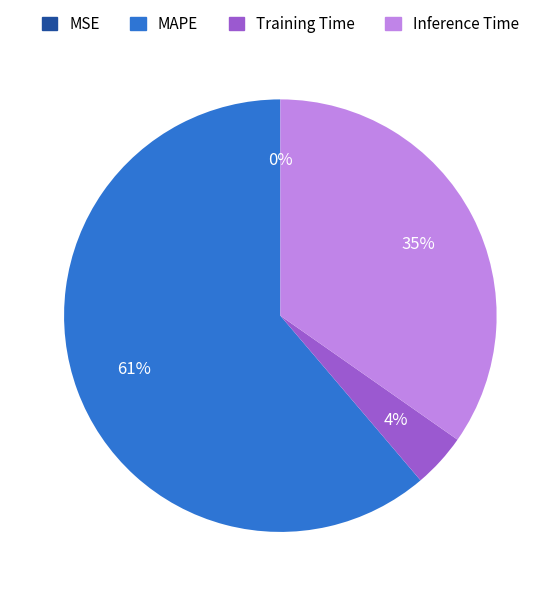

To the nearest percent, what portion does MAPE represent?

61%